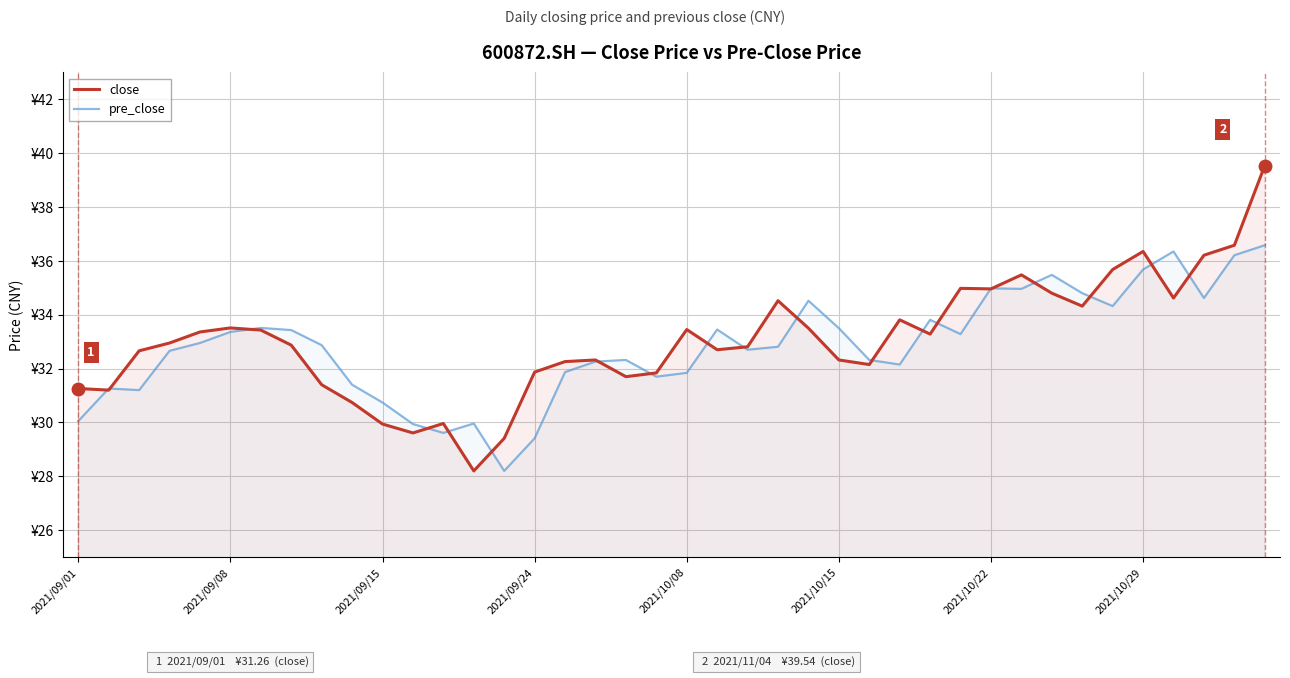

After their last crossing, which series has the higher values: pre_close or close?

close